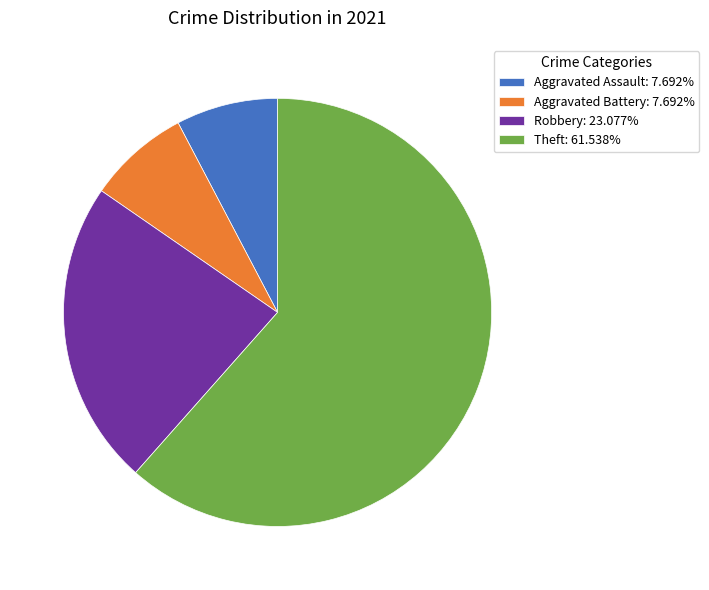

Do Aggravated Battery: 7.692% and Theft: 61.538% together represent more than half of the pie?

Yes